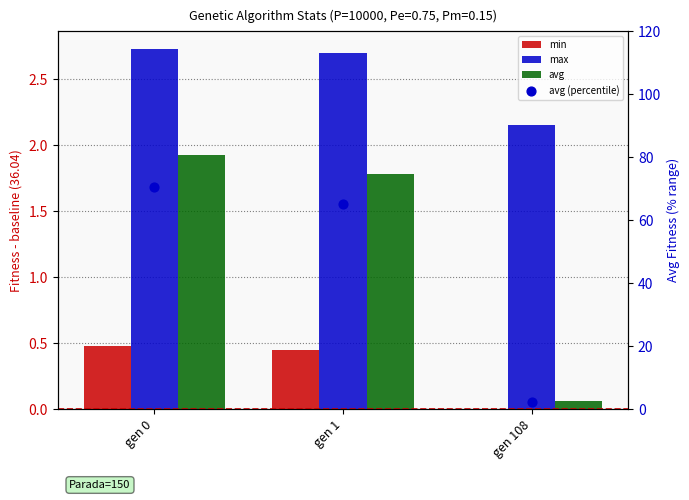

What are all the series names shown in the legend?

min, max, avg, avg (percentile)